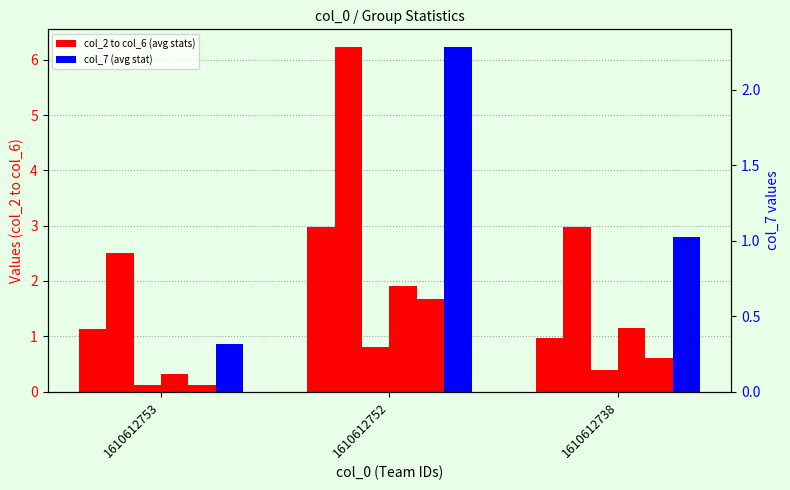

List the series in order of their peak value, highest first.

col_2, col_7